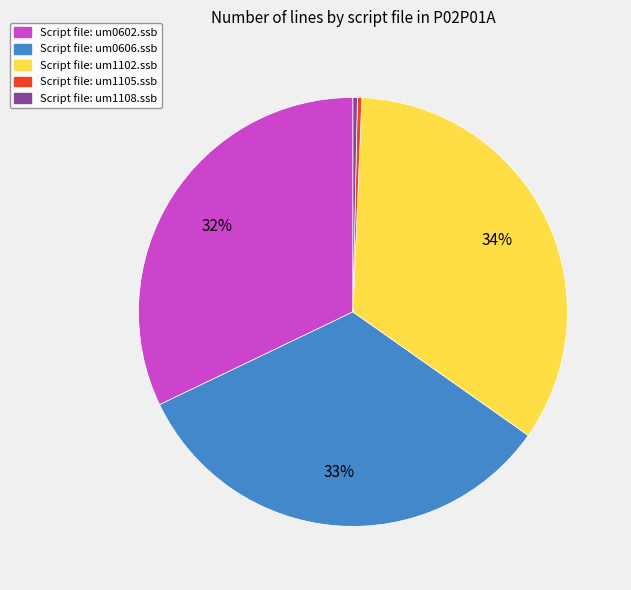

Approximately how many times larger is the value at Script file: um1102.ssb compared to Script file: um0606.ssb?

1.0